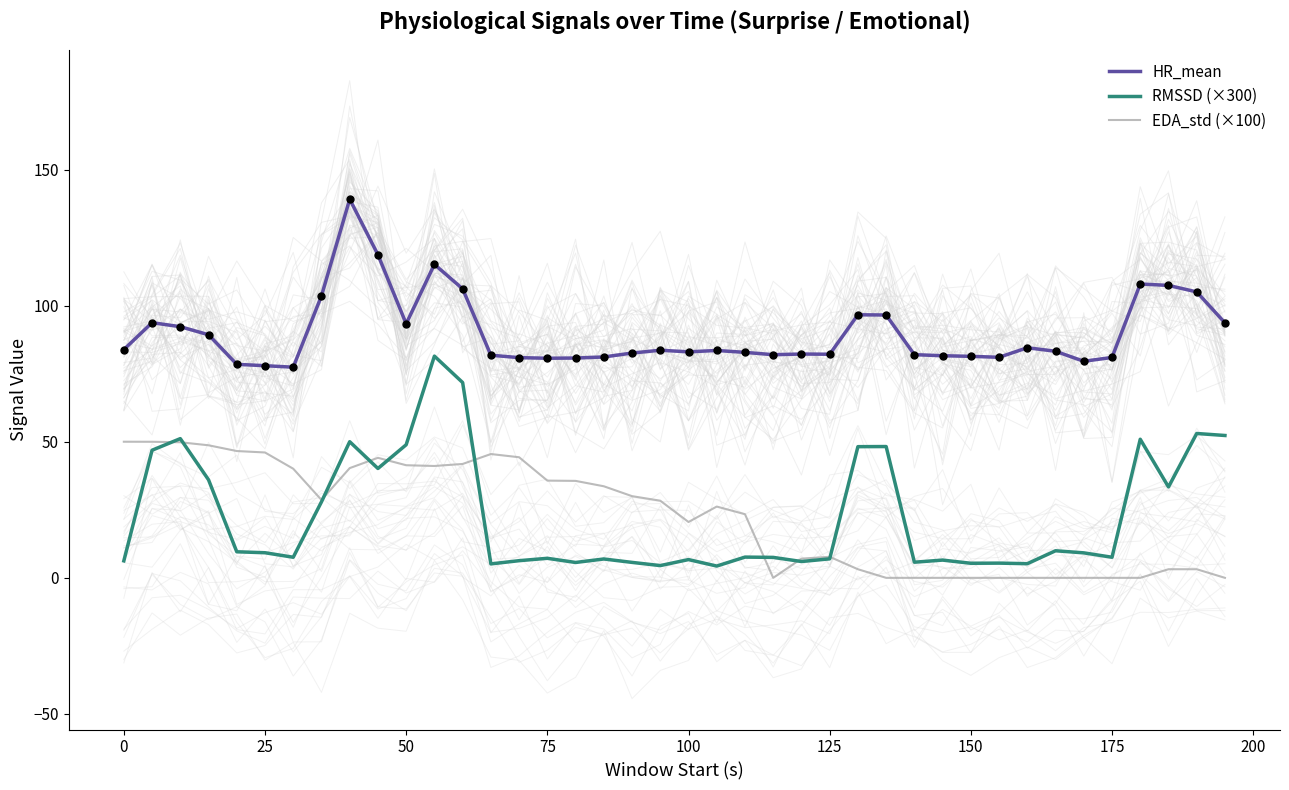

What are all the series names shown in the legend?

HR_mean, RMSSD (×300), EDA_std (×100)